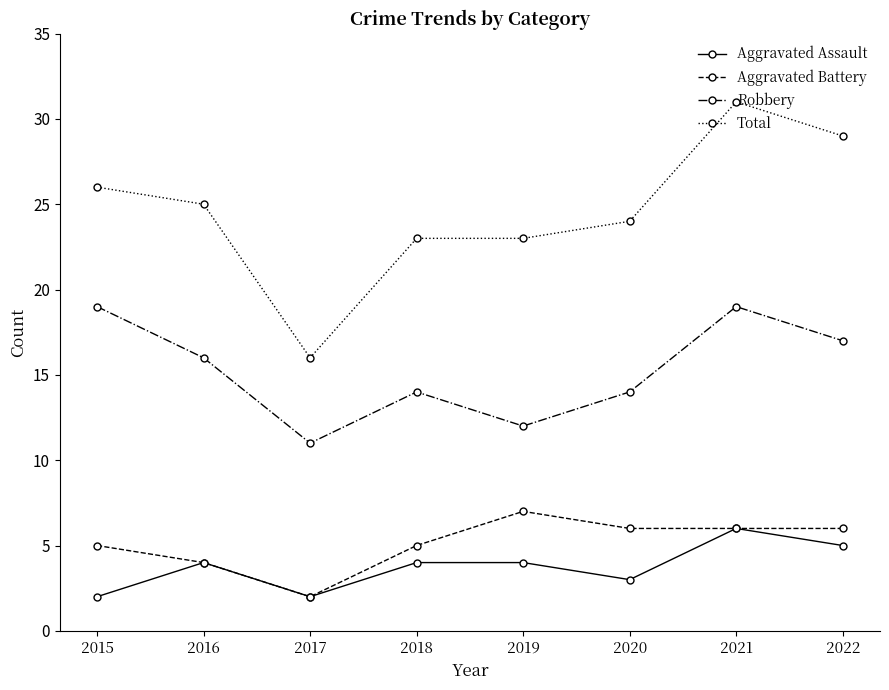

What is the total value across all series at 2019?

46